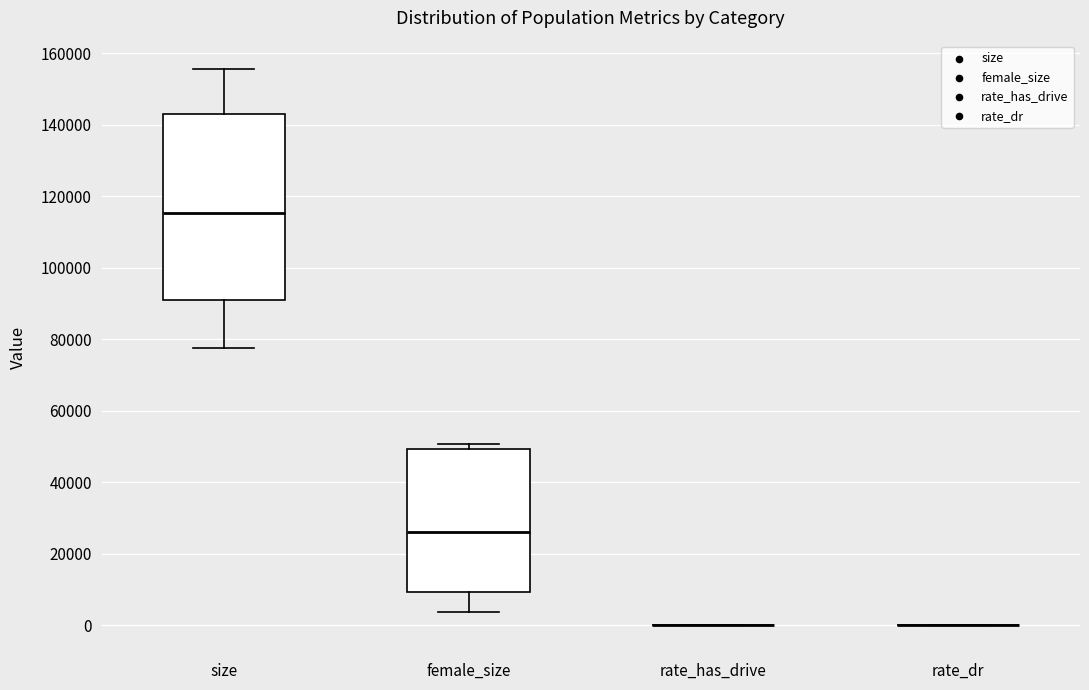

Reading left to right, read every box against the y-axis: the position of its median line, the range the box covers, and the ends of its whiskers. The values are not printed on the chart, so give them approximately, as read against the axis.

size: median 116000, box 90000 to 144000, whiskers 78000 to 156000
female_size: median 26000, box 10000 to 50000, whiskers 4000 to 50000 (just above the box's upper edge)
rate_has_drive: box collapsed to a line at 0, whiskers 0 to 0
rate_dr: box collapsed to a line at 0, whiskers 0 to 0